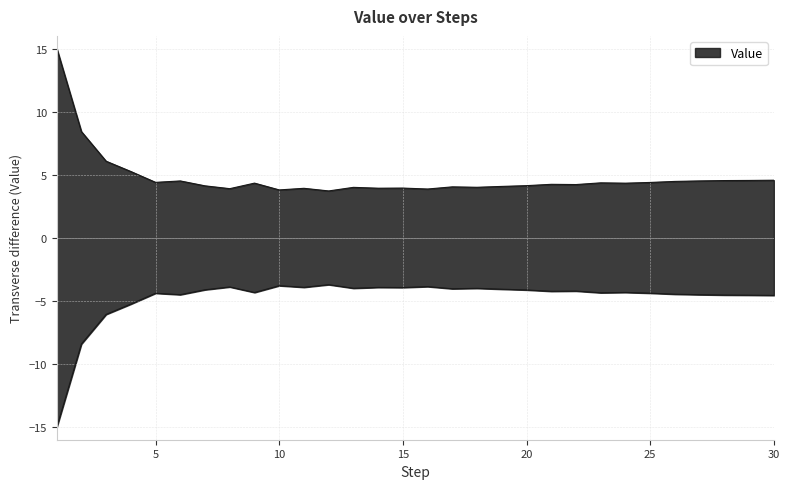

Which category has the highest value across all series?

1